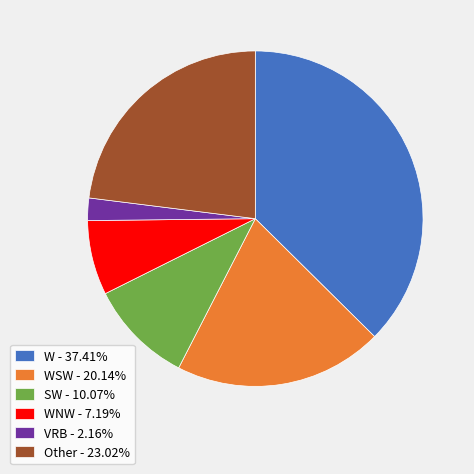

Approximately how many times larger is the value at WSW - 20.14% compared to WNW - 7.19%?

2.8